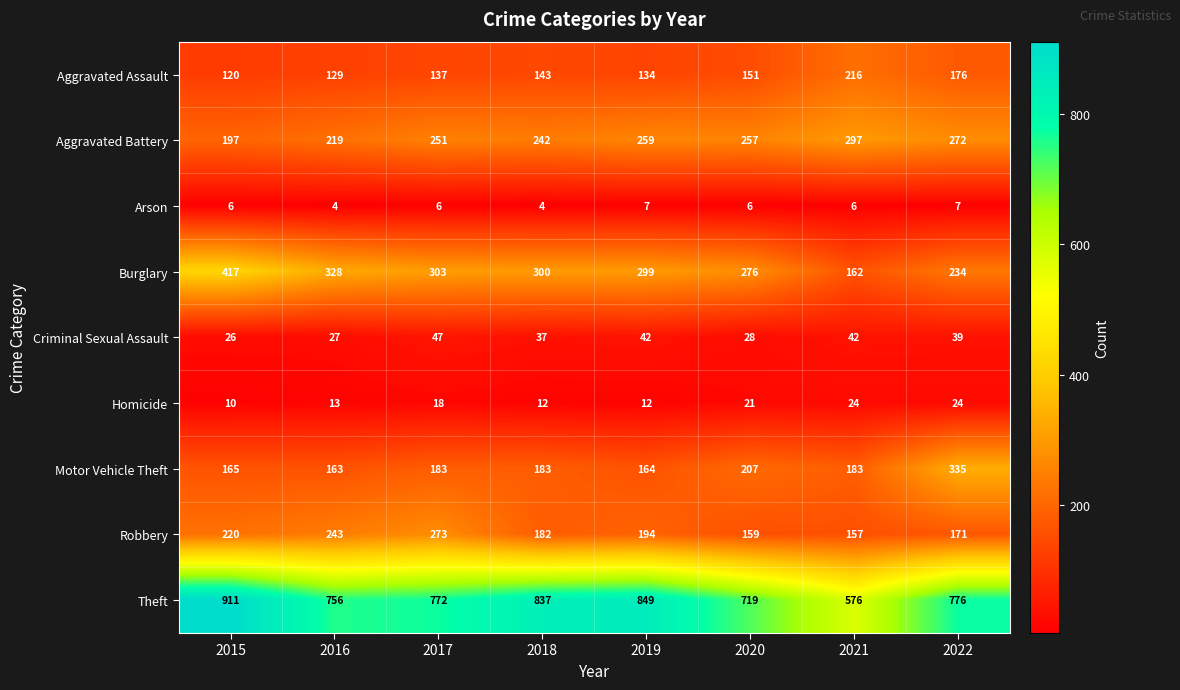

List the series in order of their peak value, lowest first.

Arson, Homicide, Criminal Sexual Assault, Aggravated Assault, Robbery, Aggravated Battery, Motor Vehicle Theft, Burglary, Theft